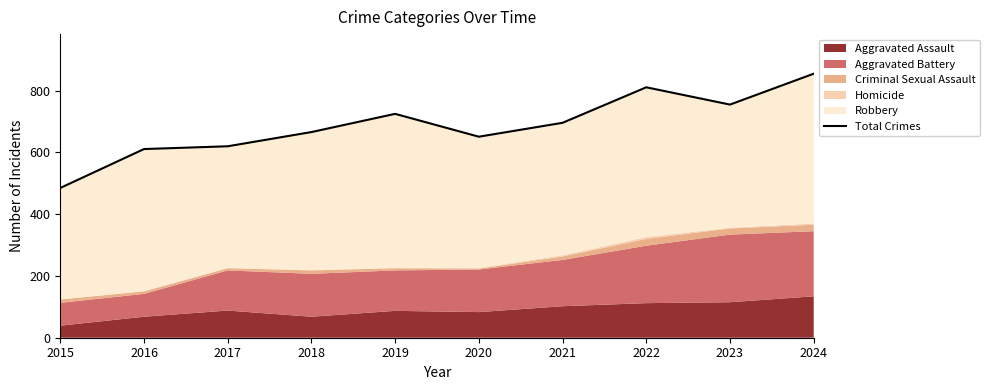

True or false: the data has more than 0 interior local peaks.

True